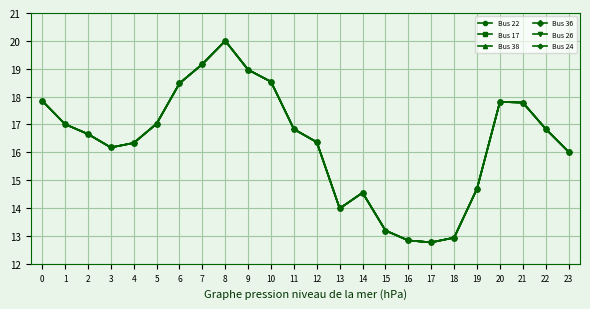

True or false: Bus 17 and Bus 36 intersect in this chart.

False